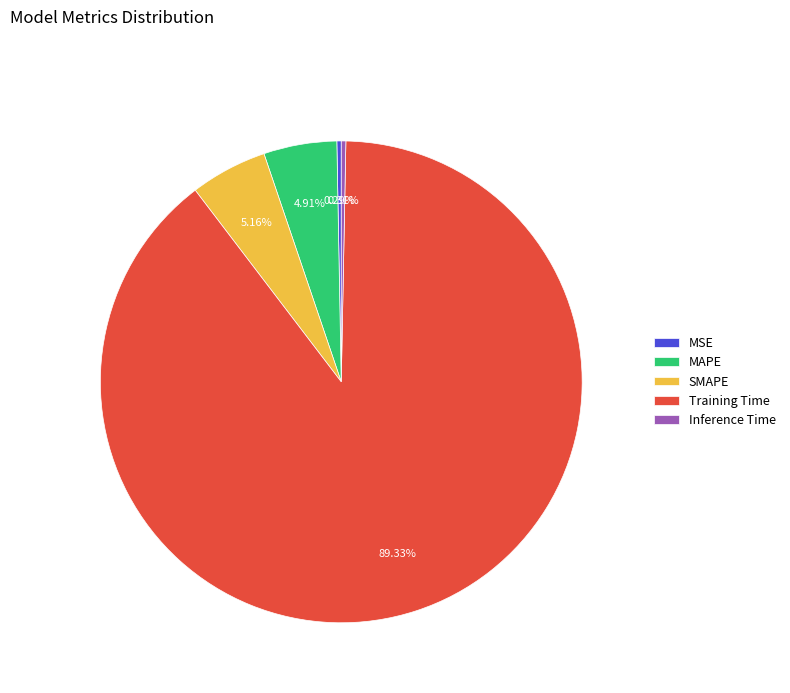

Does MAPE represent more than half of the total?

No